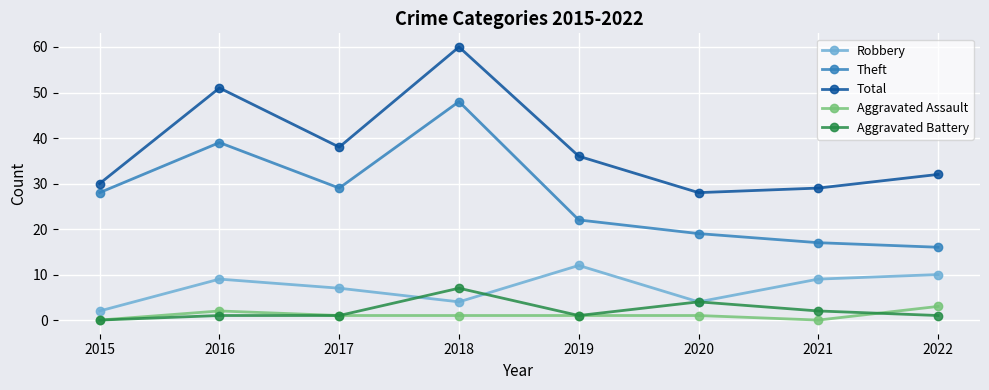

True or false: Theft has more than 1 points higher than both neighbors.

True